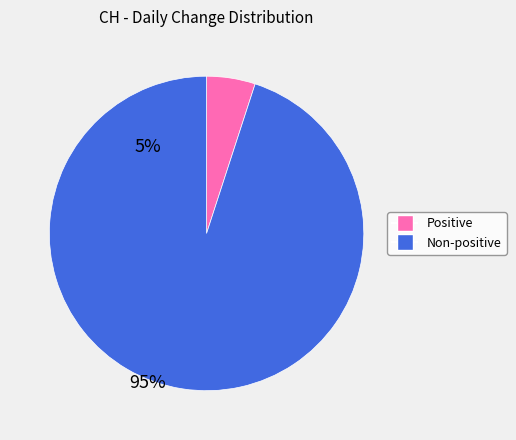

Between Non-positive and Positive, which is larger?

Non-positive